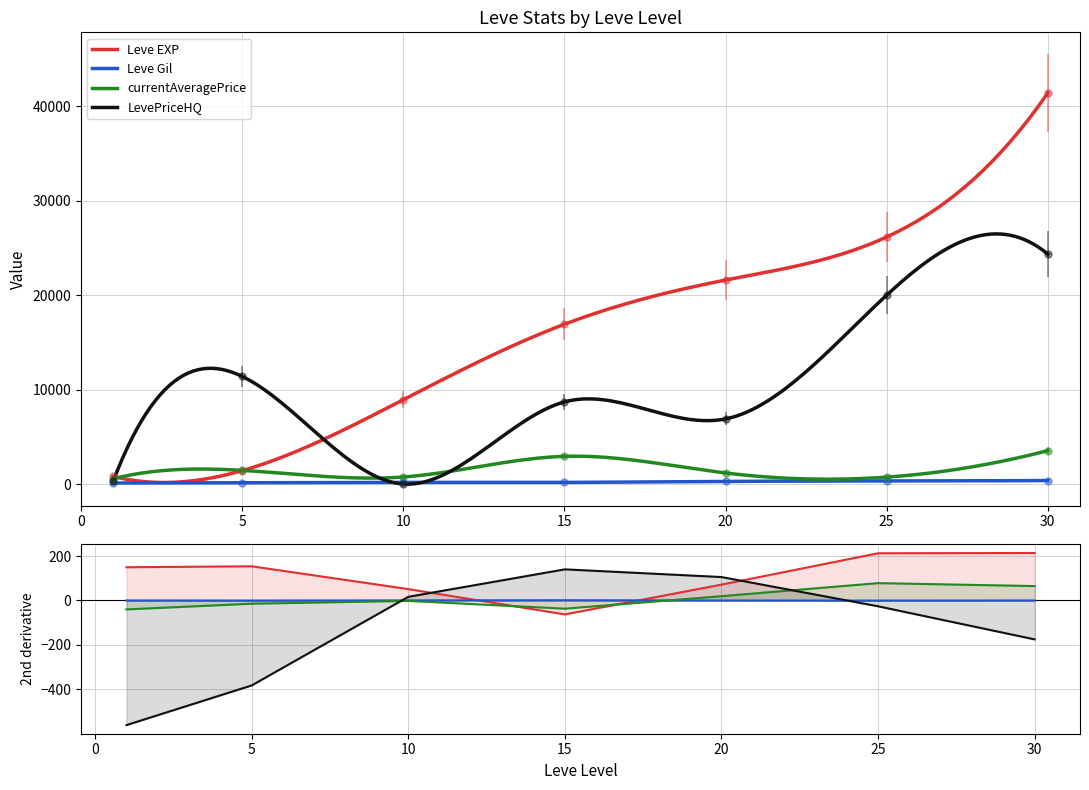

What is the spread (max minus min) of values at 20?

105.7